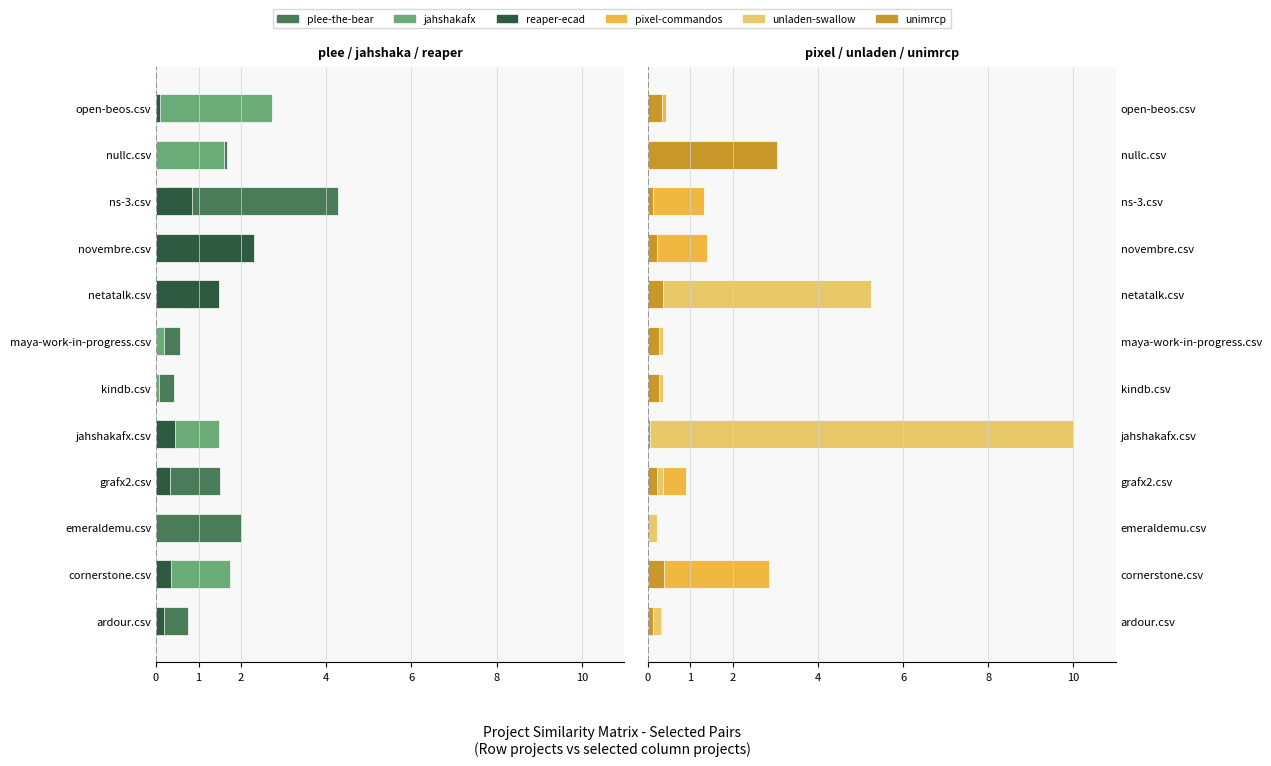

The unimrcp.csv series shows 0.3 at kindb.csv. True or false?

True